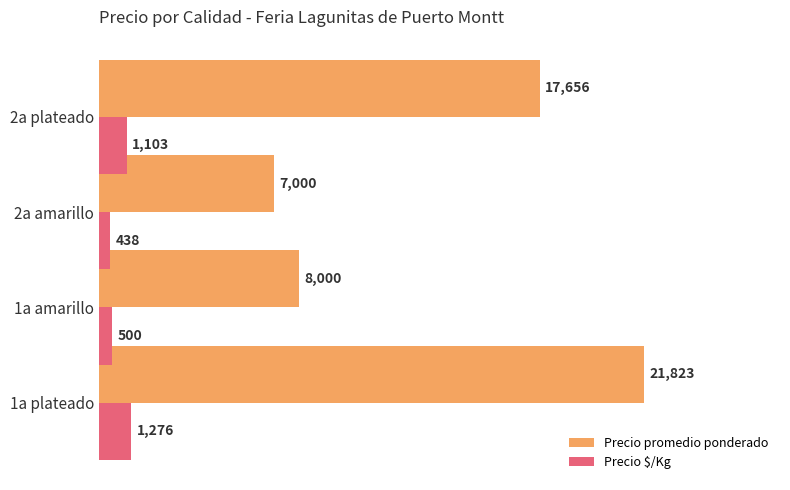

What is the total value across all series at 2a amarillo?

7438